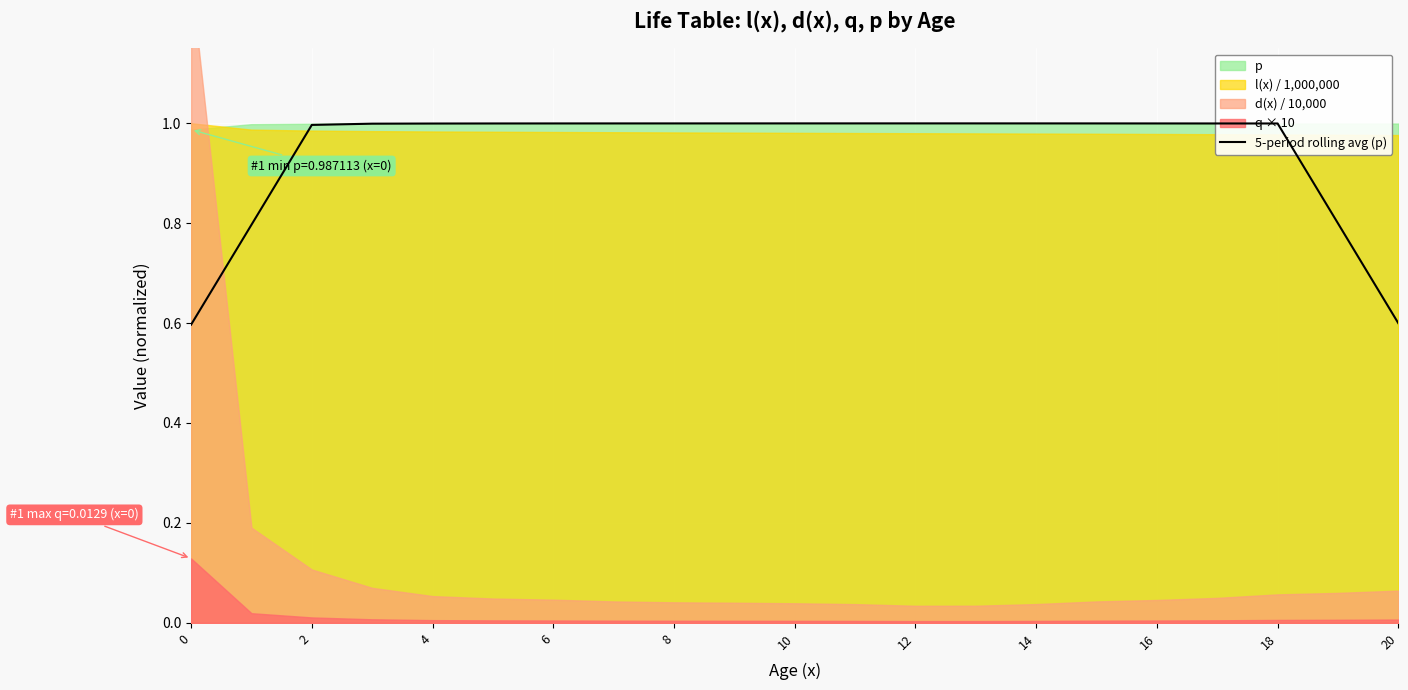

True or false: 5-period rolling avg (p) has a value of 1.7 at 2.

False